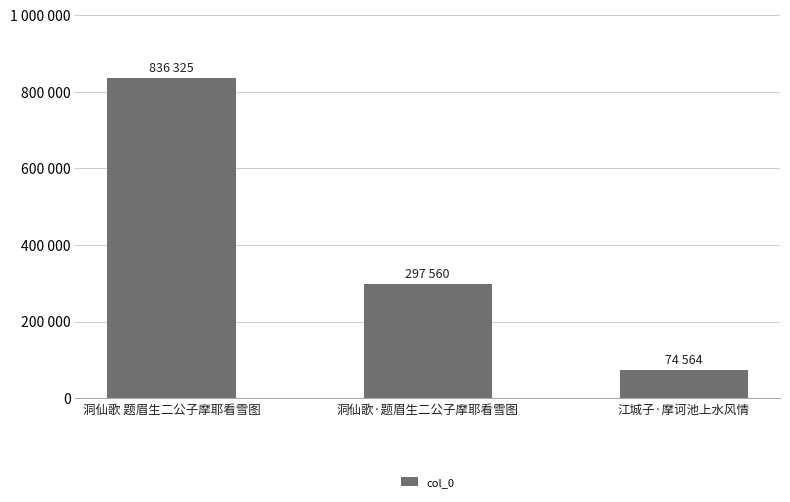

Does the chart contain any negative values?

No